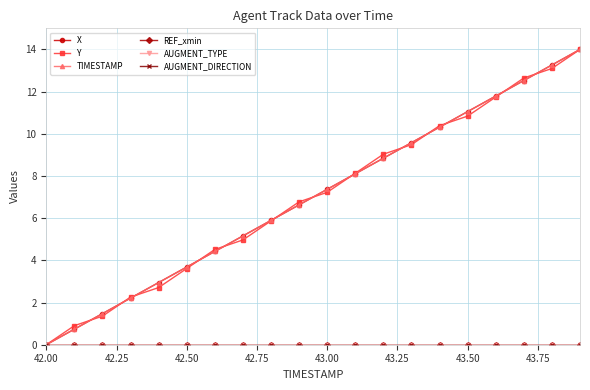

How many data points does each series have?

20